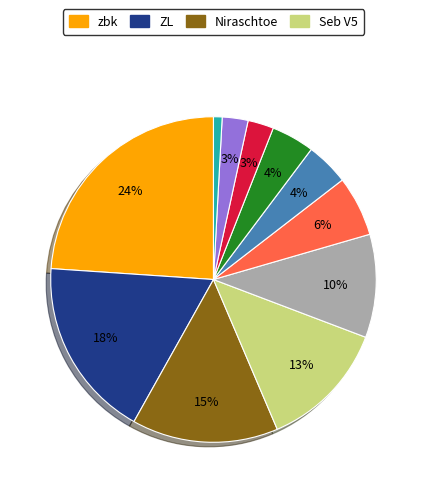

Does any single category account for the majority?

No